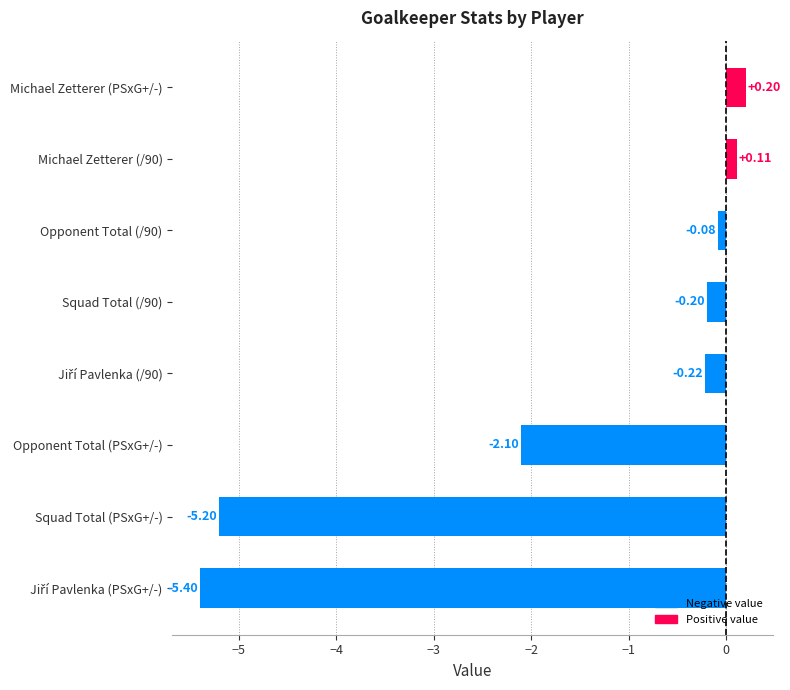

Which category has the highest value across all series?

Michael Zetterer (PSxG+/-)